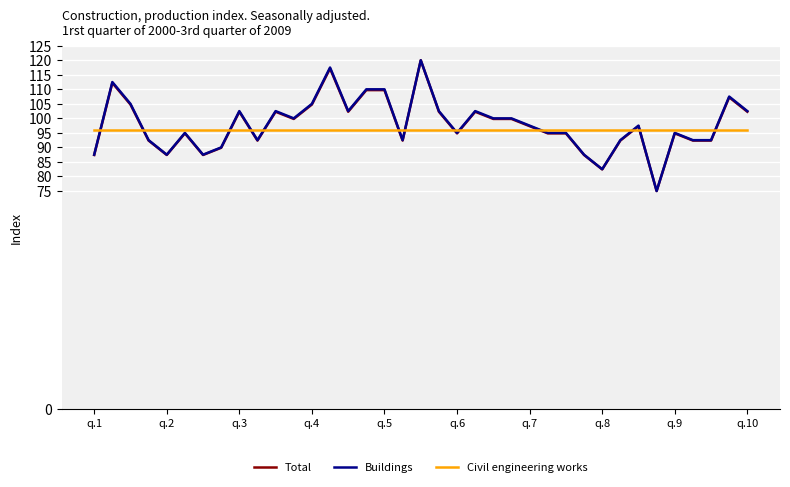

What is the greatest value displayed?

120.0